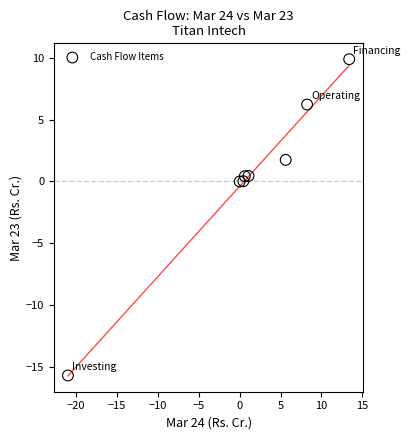

What is the average Y value?

0.4